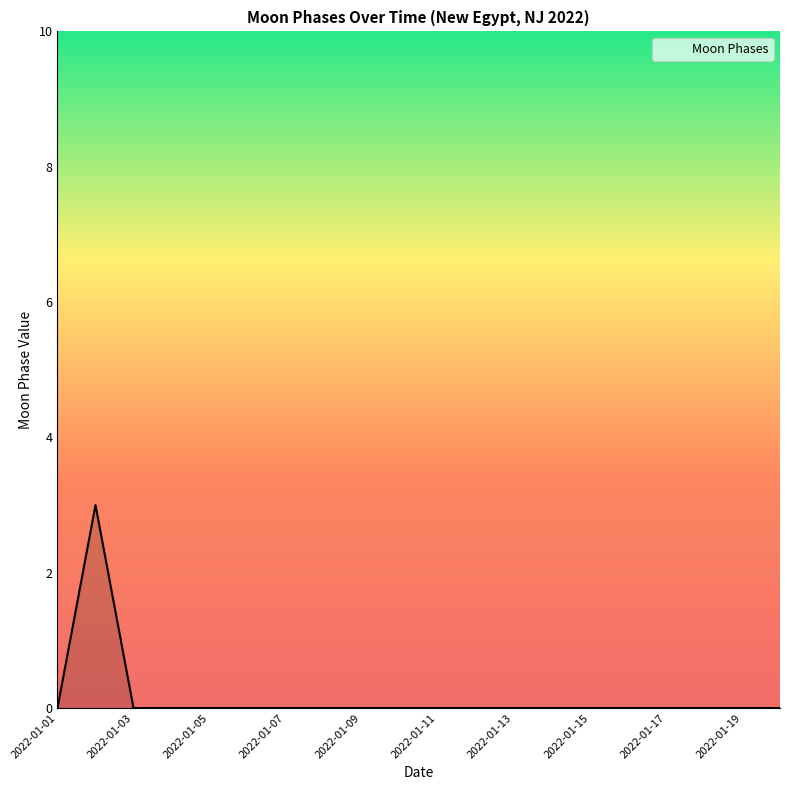

What is the greatest value displayed?

3